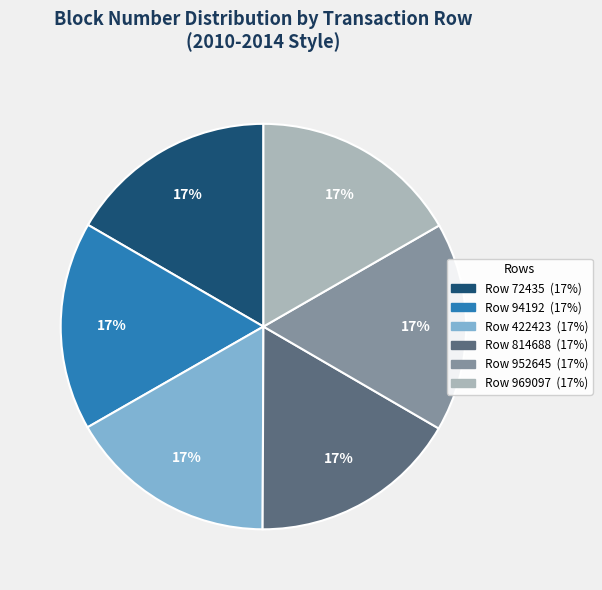

How many segments does this pie chart have?

6